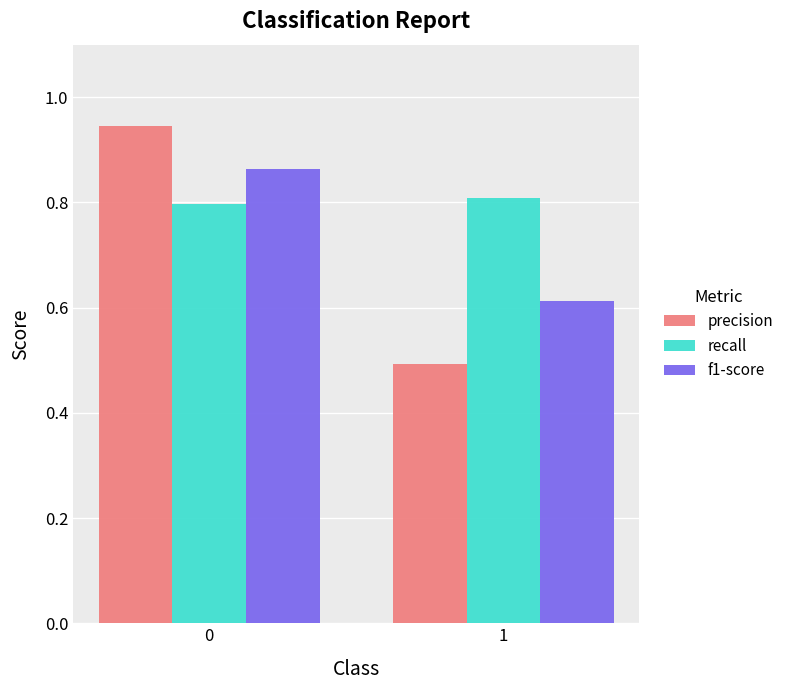

What is the average value of the f1-score series?

0.7